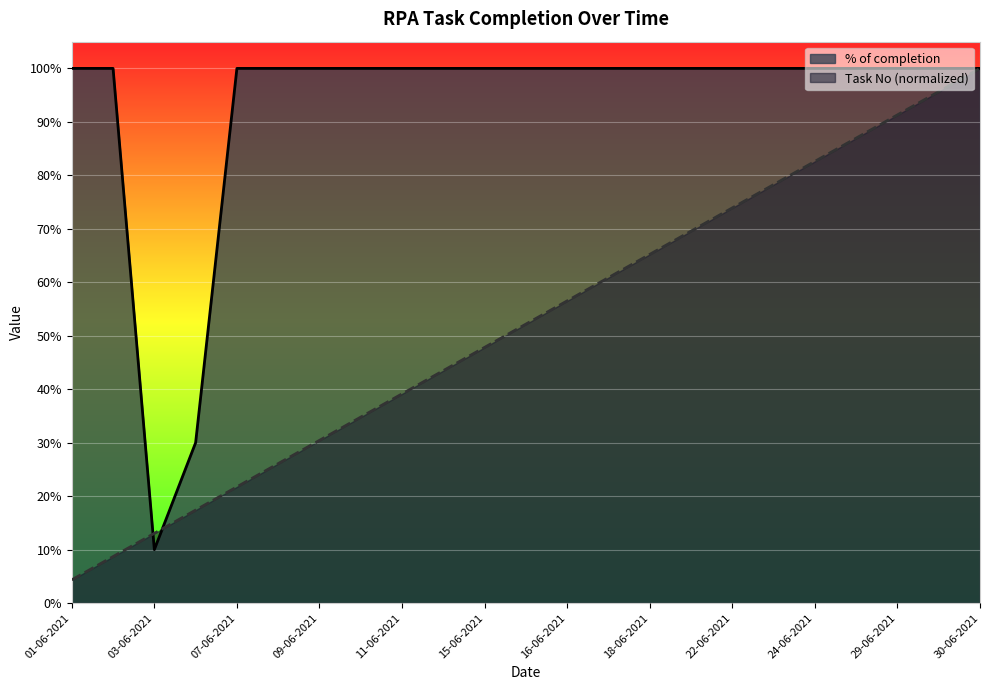

What is the value of the % of completion point at the 5th from the left?

1.0